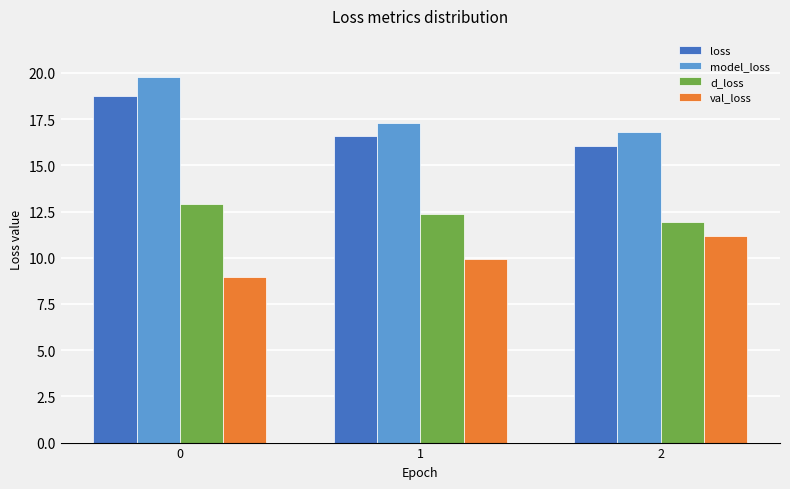

The d_loss series shows 2.9 at 1. True or false?

False